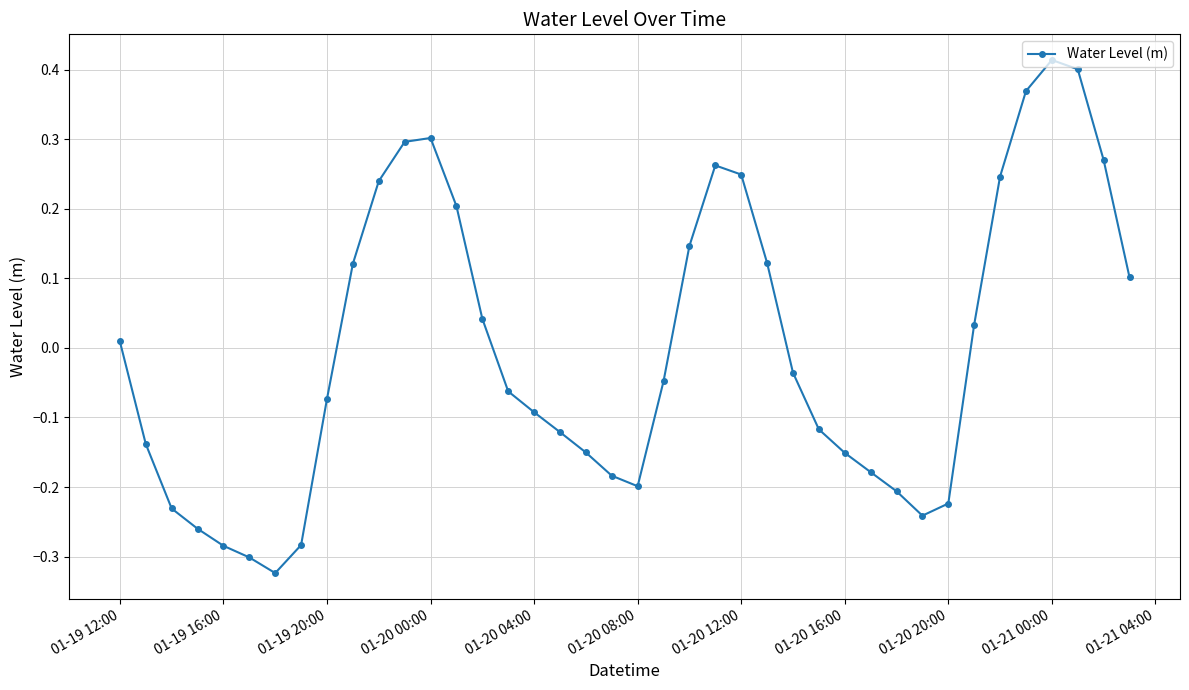

What is the difference between the maximum and minimum values?

0.7